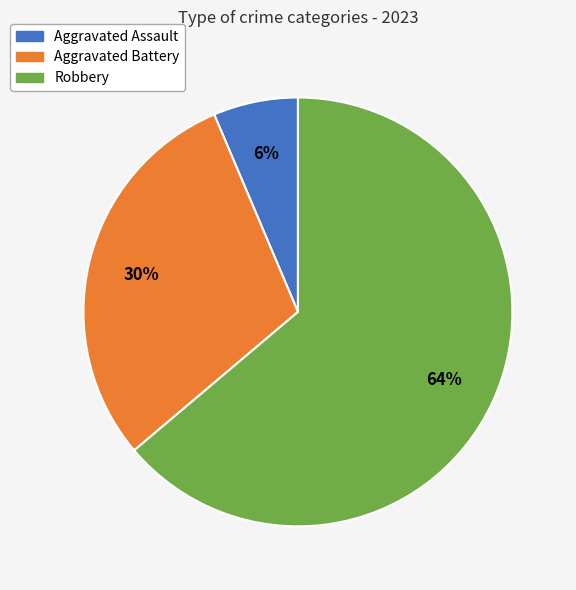

To the nearest percent, what percentage of the pie is Aggravated Assault?

6%